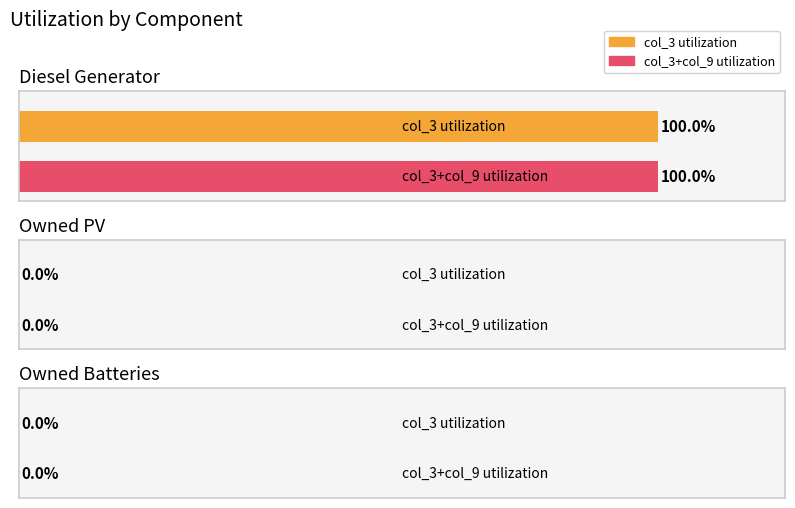

Between Diesel Generator and Owned Batteries, which series saw the biggest shift?

col_3